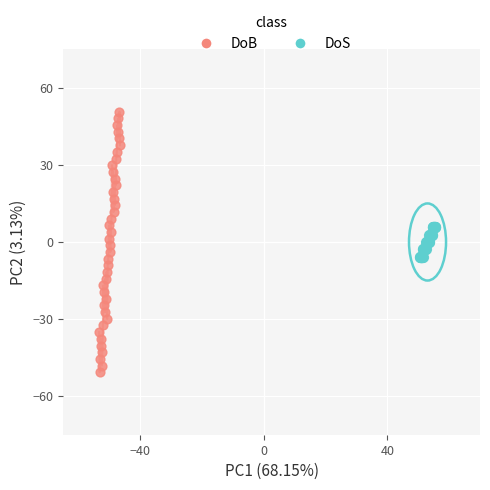

What are all the series names shown in the legend?

DoB, DoS